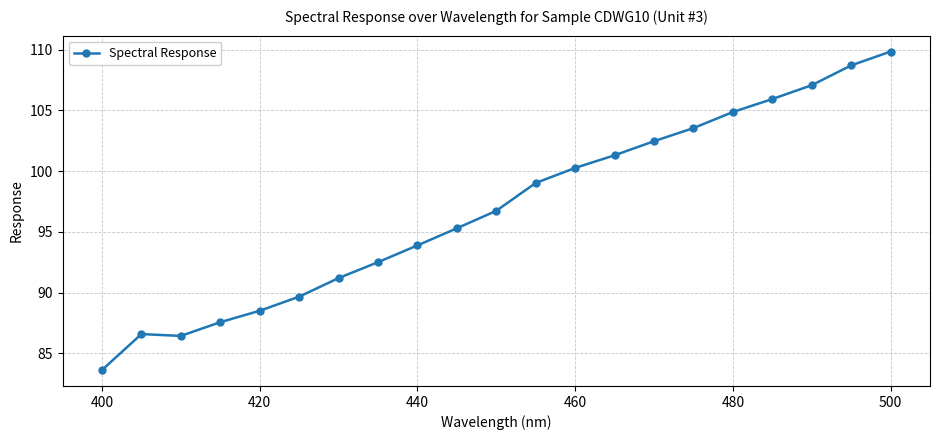

What is the difference between the maximum and minimum values?

26.2